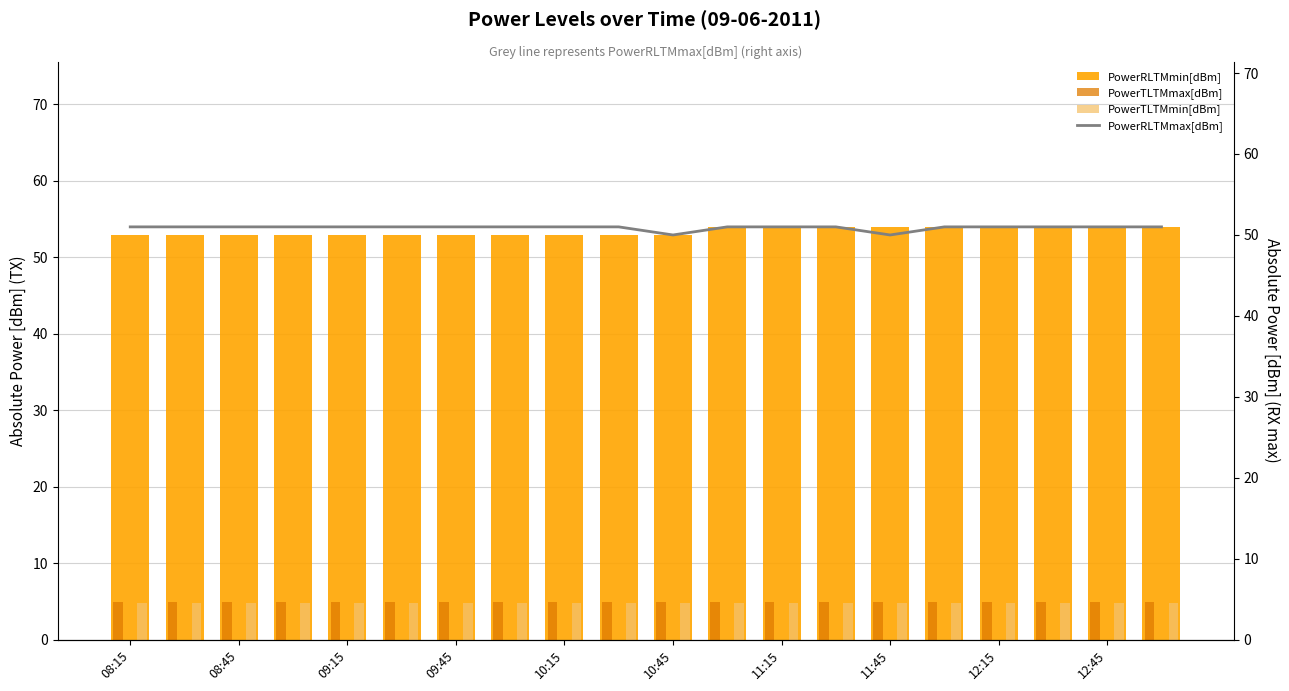

What is the average value of the PowerTLTMmax[dBm] series?

5.0